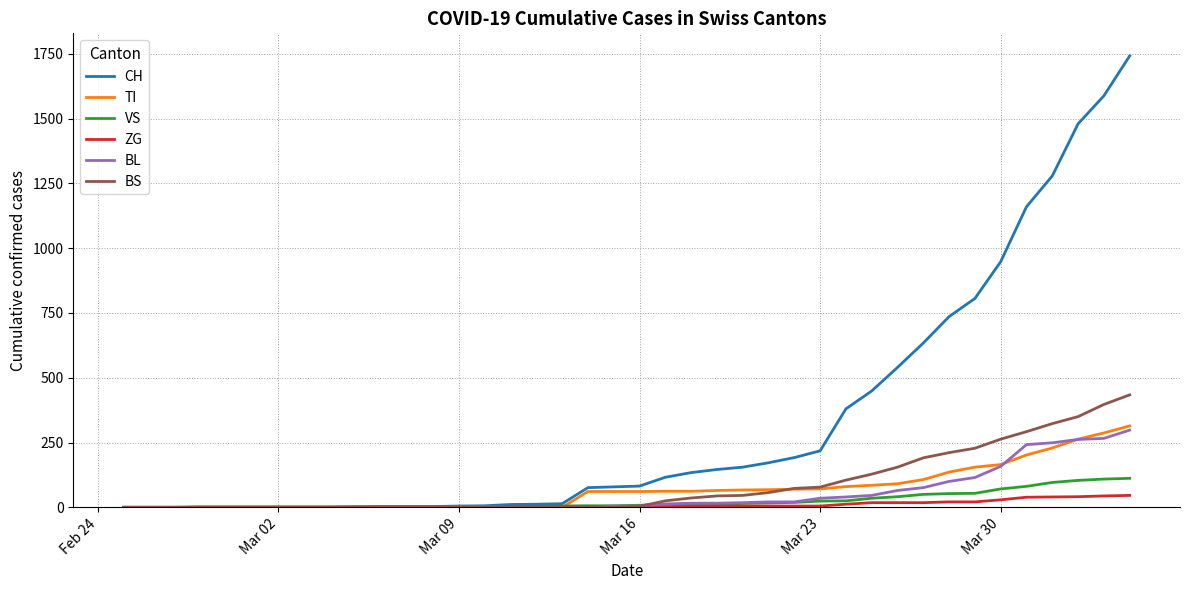

What is the average value of the BS series?

86